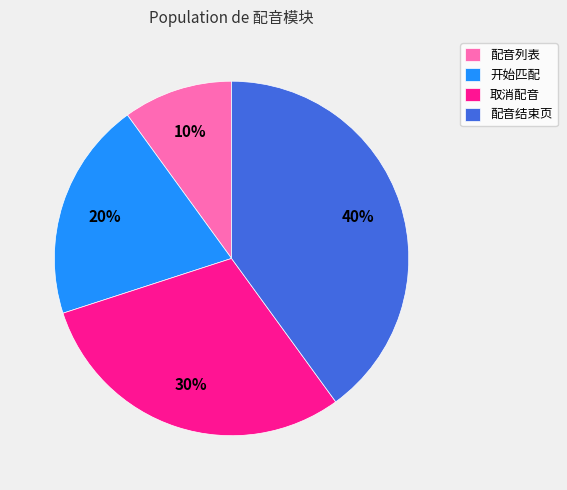

What is the smallest slice in the pie chart?

配音列表